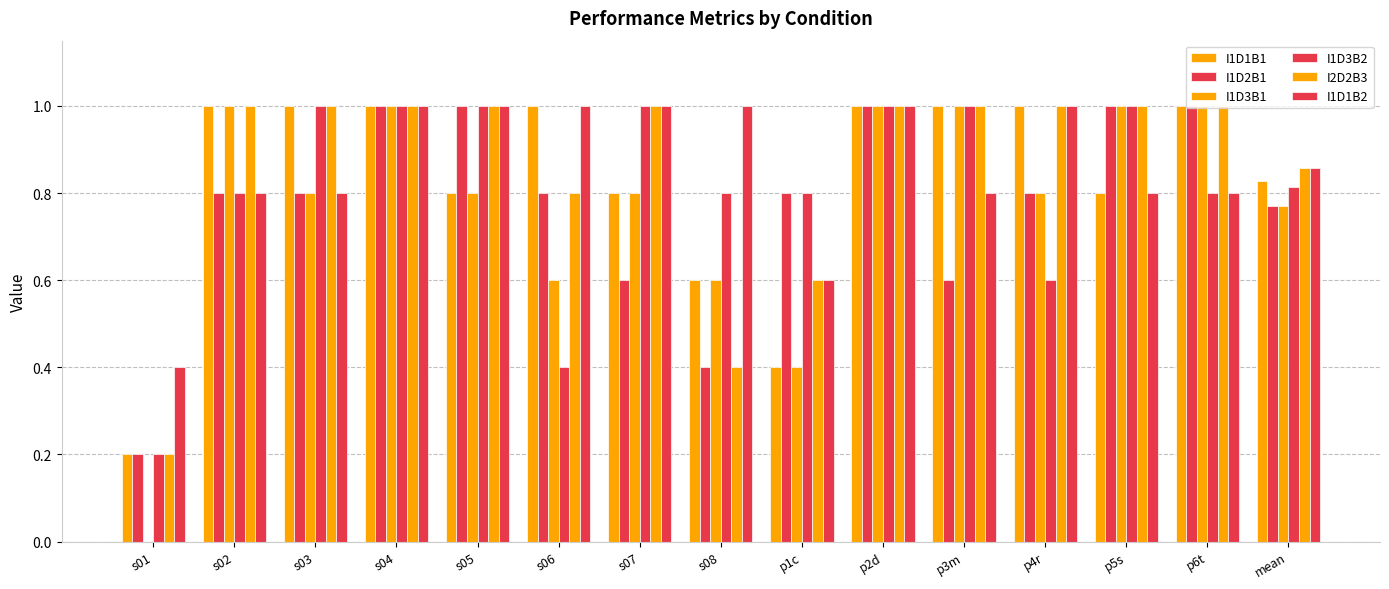

Count the number of data series in this chart.

6